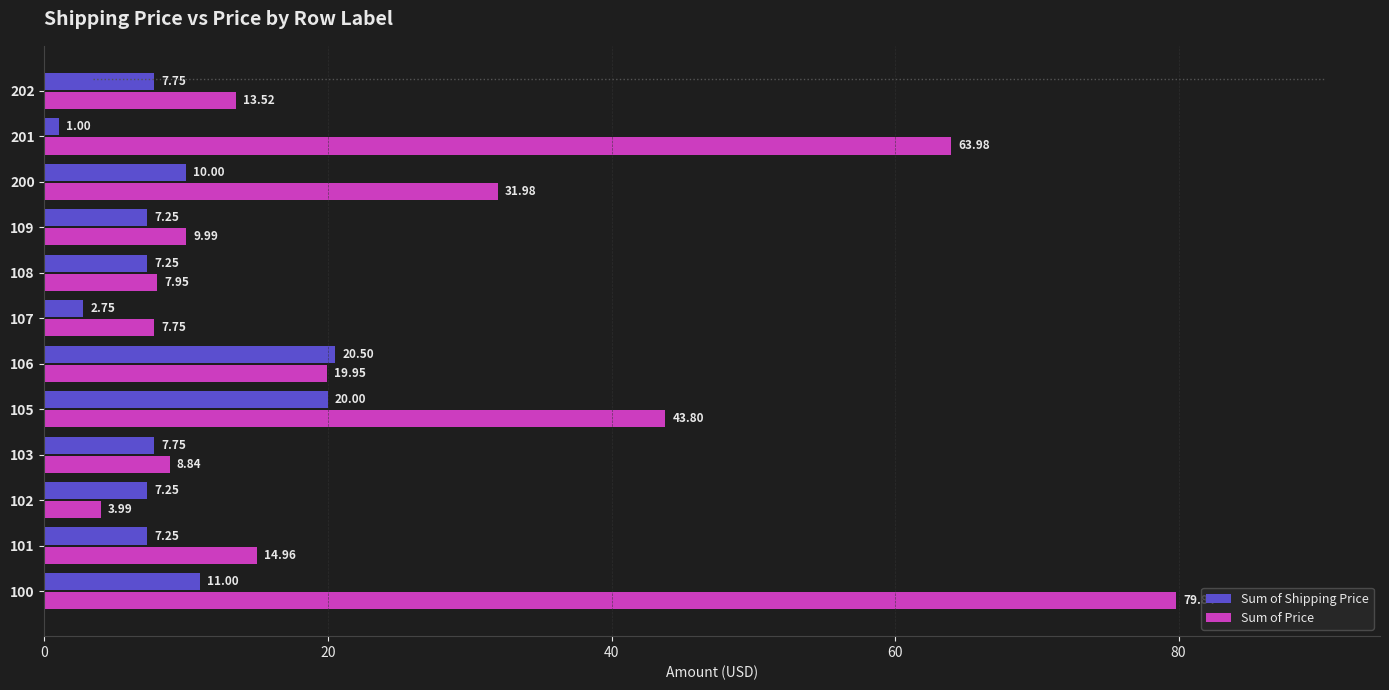

What is the difference between the Sum of Price values at 101 and 108?

7.0